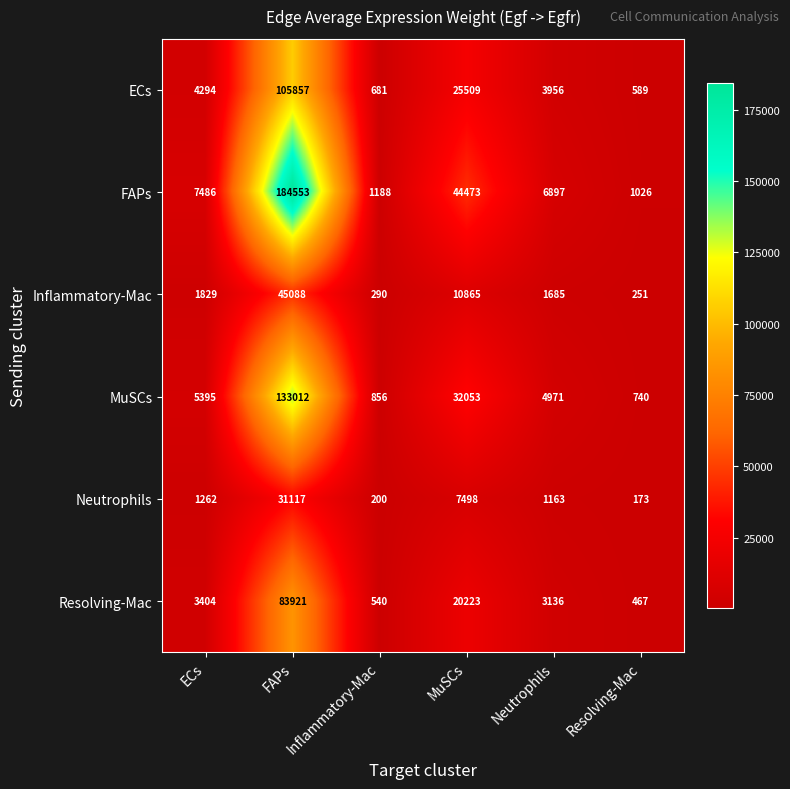

What is the difference between the highest and lowest values at Inflammatory-Mac?

988